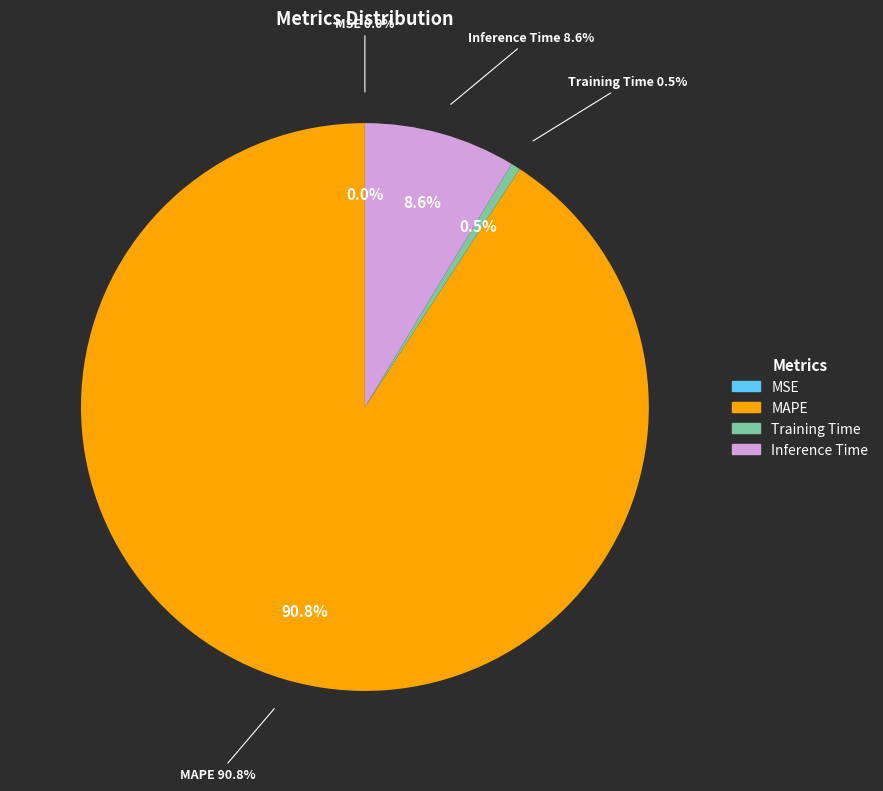

Does Training Time represent more than half of the total?

No